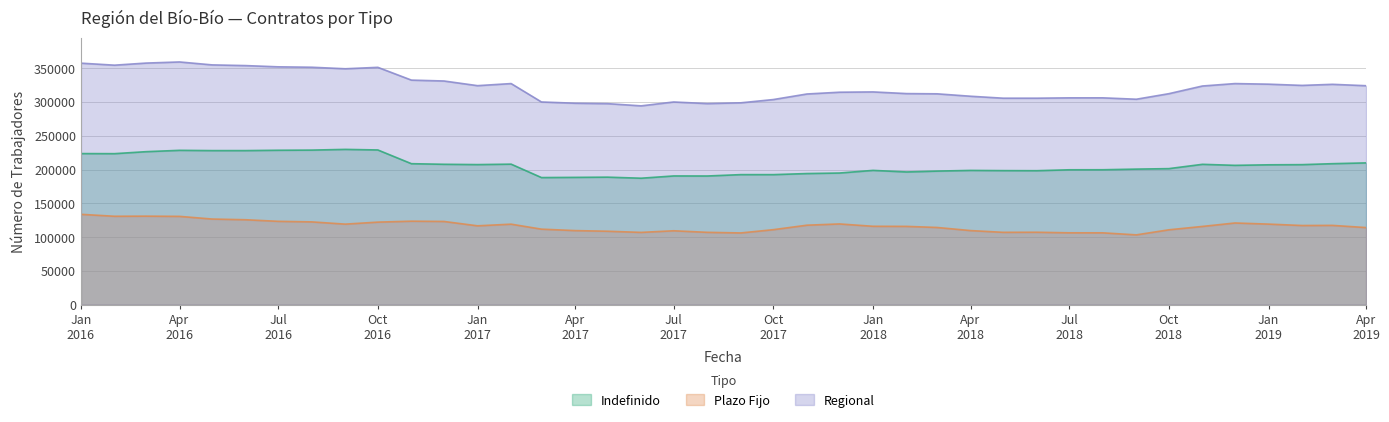

What are all the series names shown in the legend?

Indefinido, Plazo Fijo, Regional